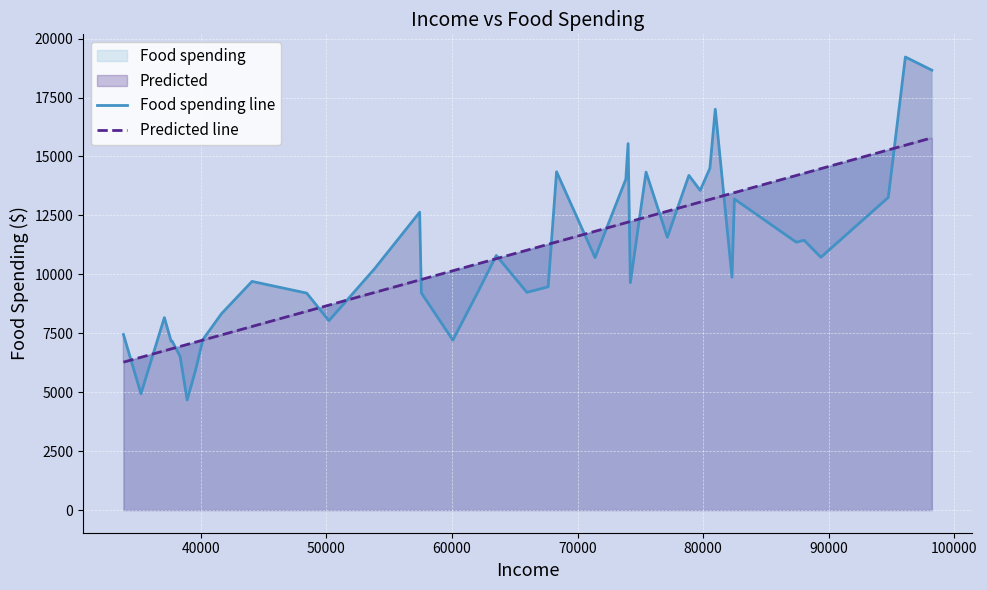

True or false: Food spending line has more than 1 points higher than both neighbors.

True